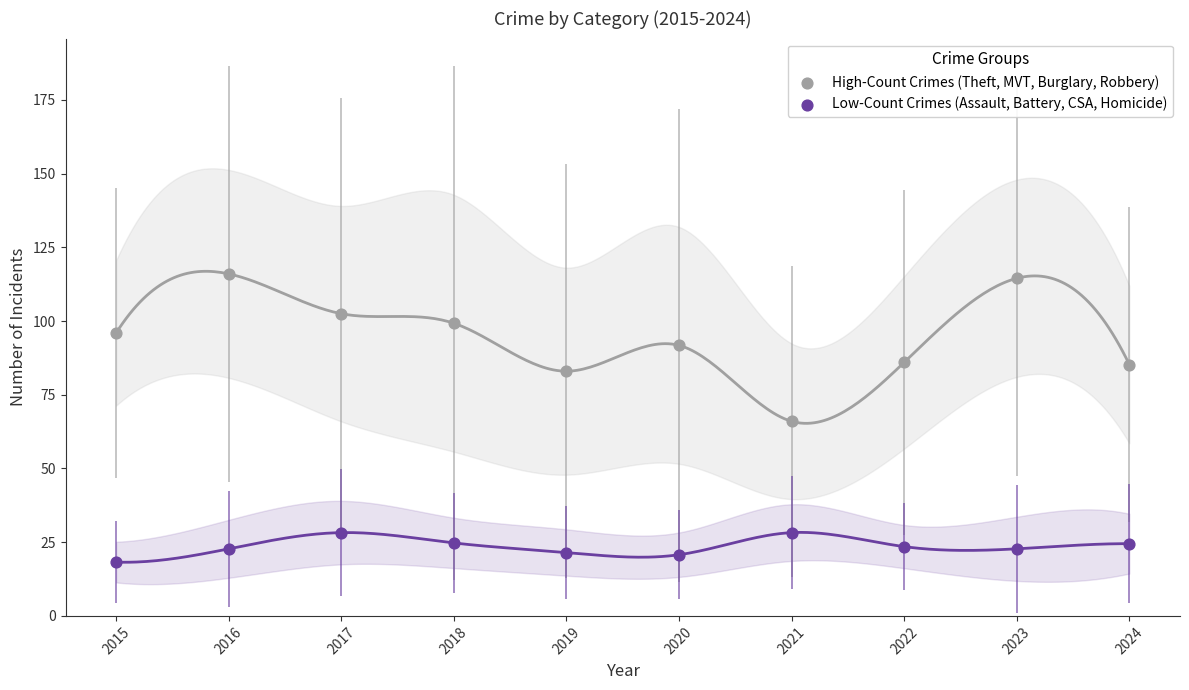

What are all the series names shown in the legend?

High-Count Crimes (Theft, MVT, Burglary, Robbery), Low-Count Crimes (Assault, Battery, CSA, Homicide)